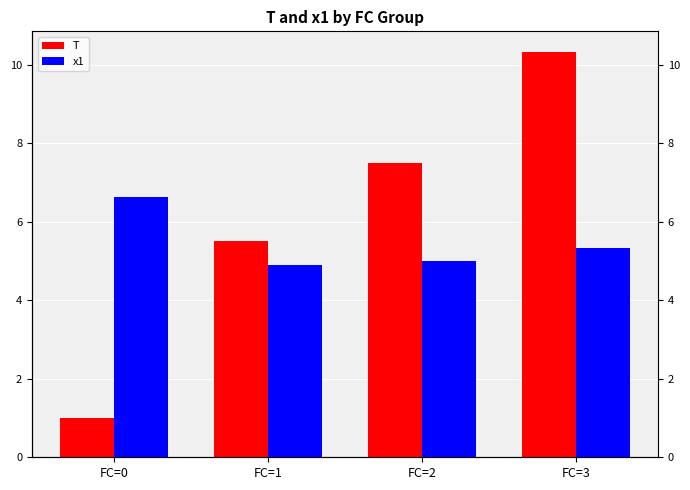

Which series has the largest total across all categories?

T